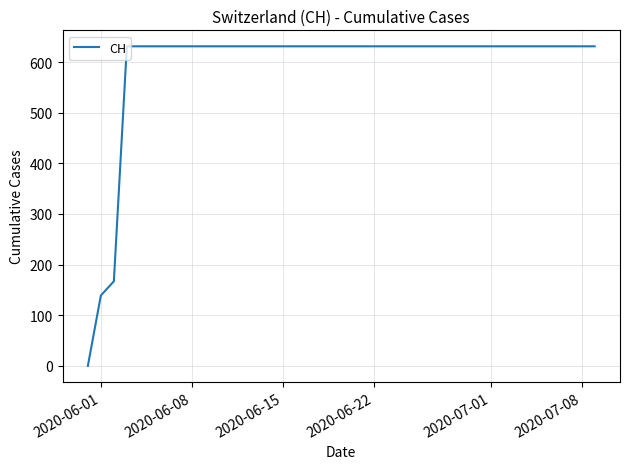

What is the difference between the maximum and minimum values?

631